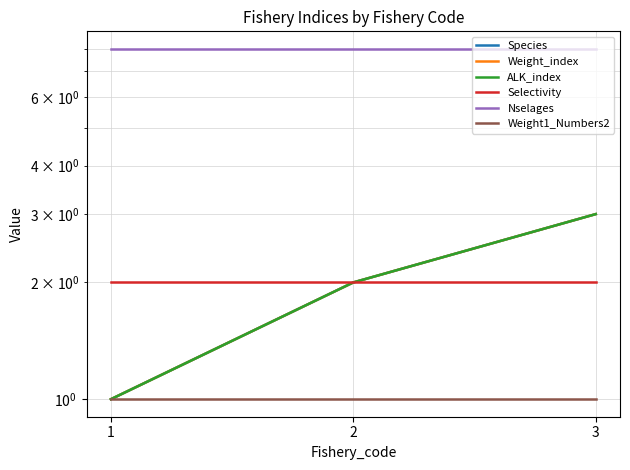

List the series in order of their peak value, highest first.

Nselages, Species, Weight_index, ALK_index, Selectivity, Weight1_Numbers2